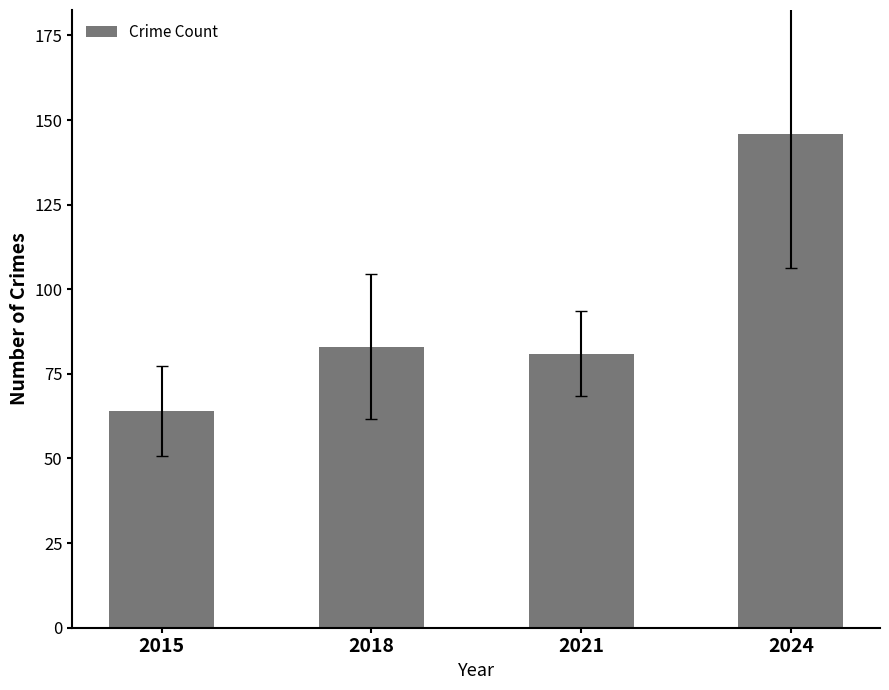

What is the value of the 1st bar from the left?

64